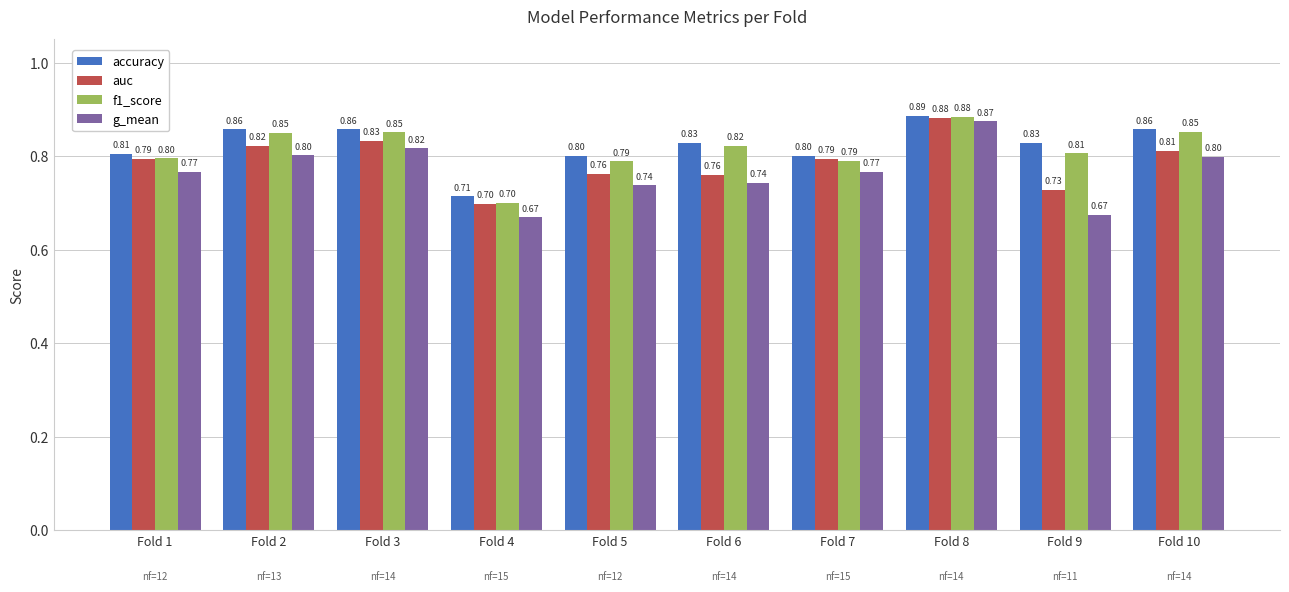

List the series in order of their overall mean, lowest first.

g_mean, auc, f1_score, accuracy